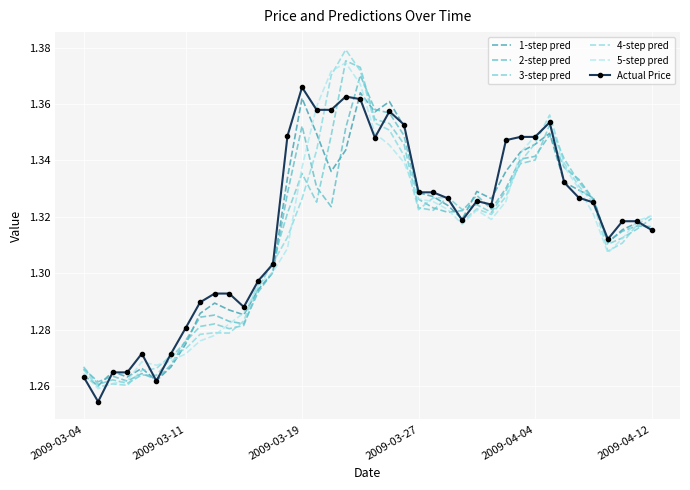

How many interior local valleys does the 1-step pred series have?

9